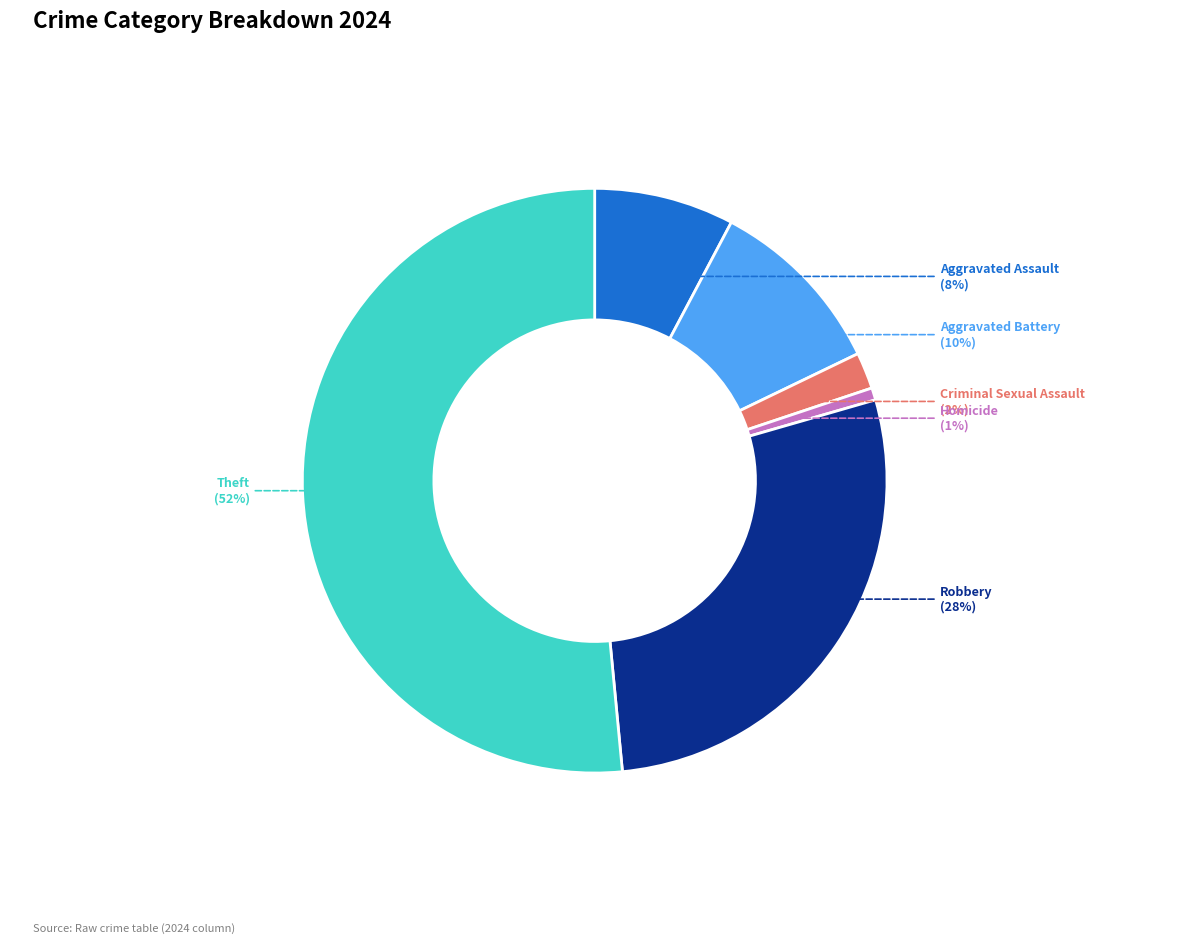

What is the smallest slice in the pie chart?

Homicide